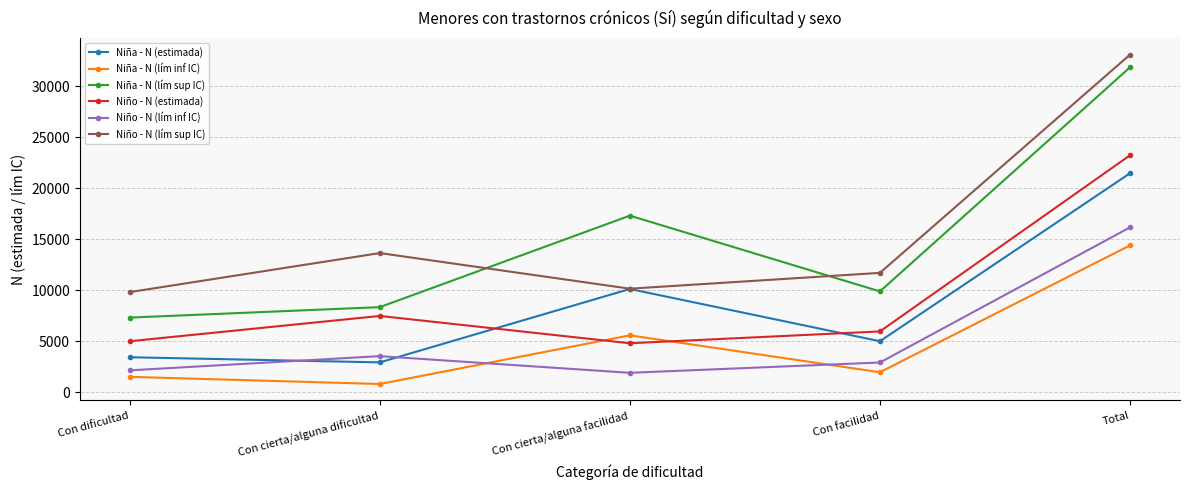

What is the label of the 3rd point from the right?

Con cierta/alguna facilidad